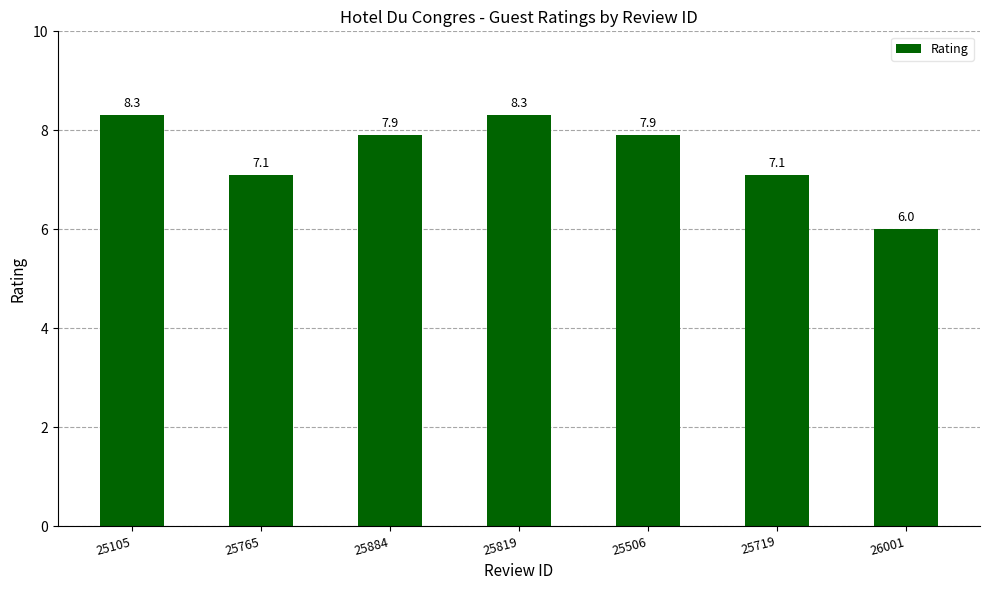

The chart shows a value of 10.4 at 25765. True or false?

False